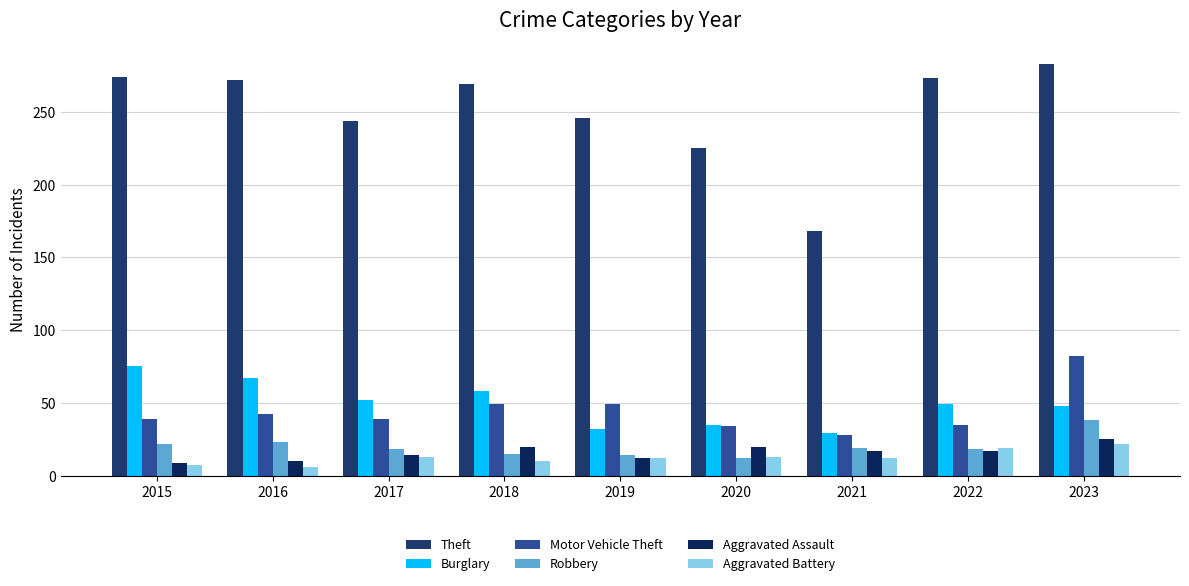

Which series has the widest spread of values?

Theft